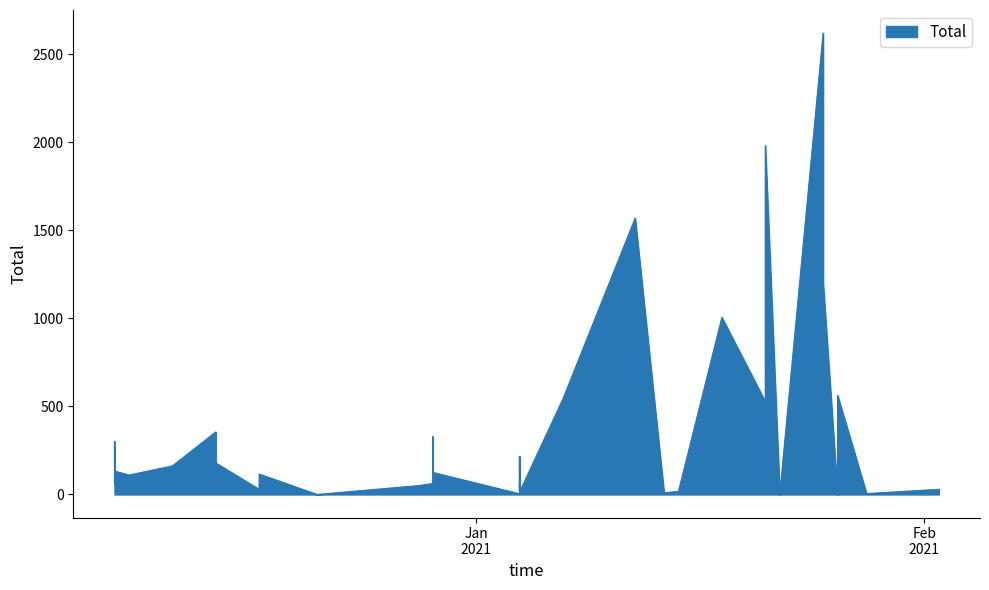

How many data points are less than 107?

20